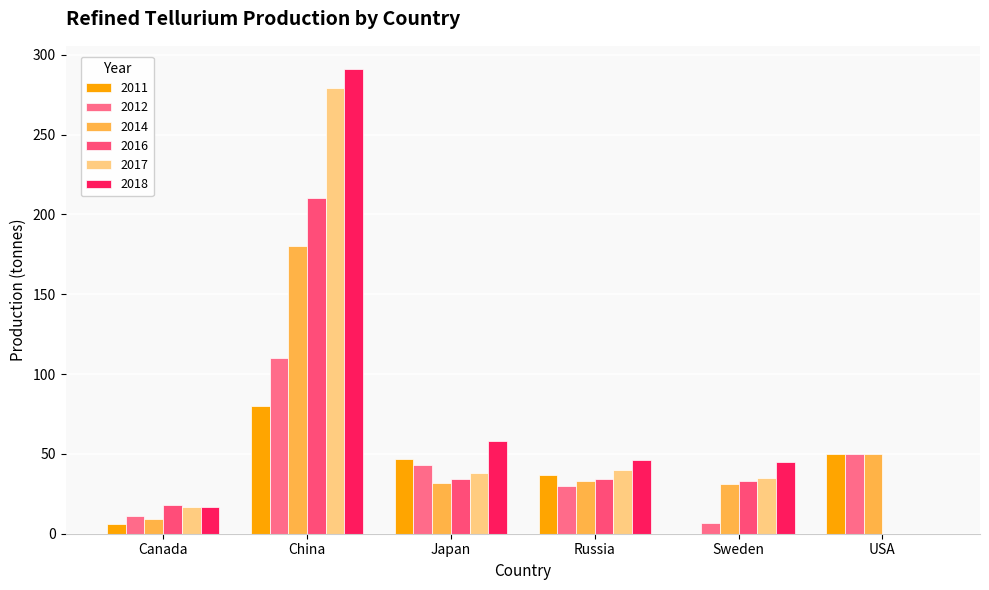

Which series has the largest total across all categories?

2018